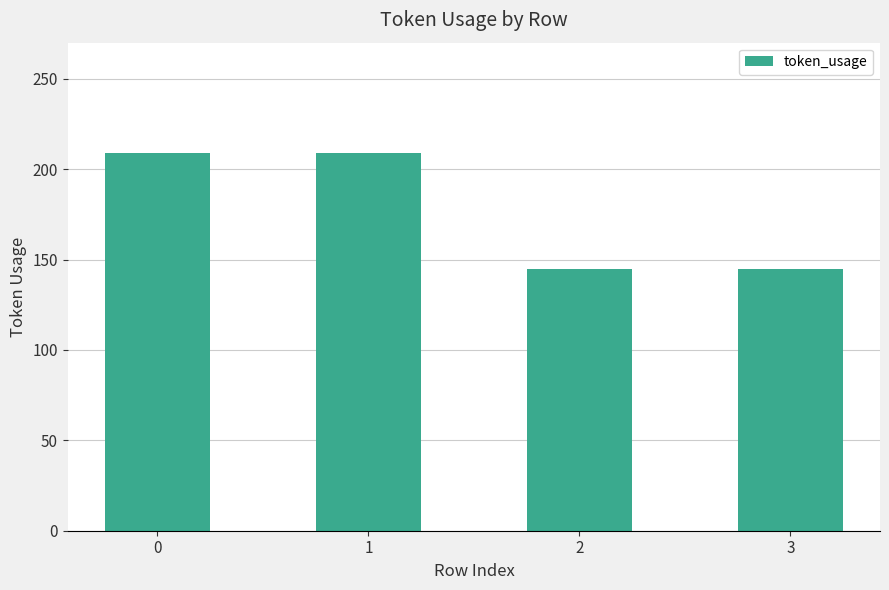

What is the maximum value shown in the chart?

209